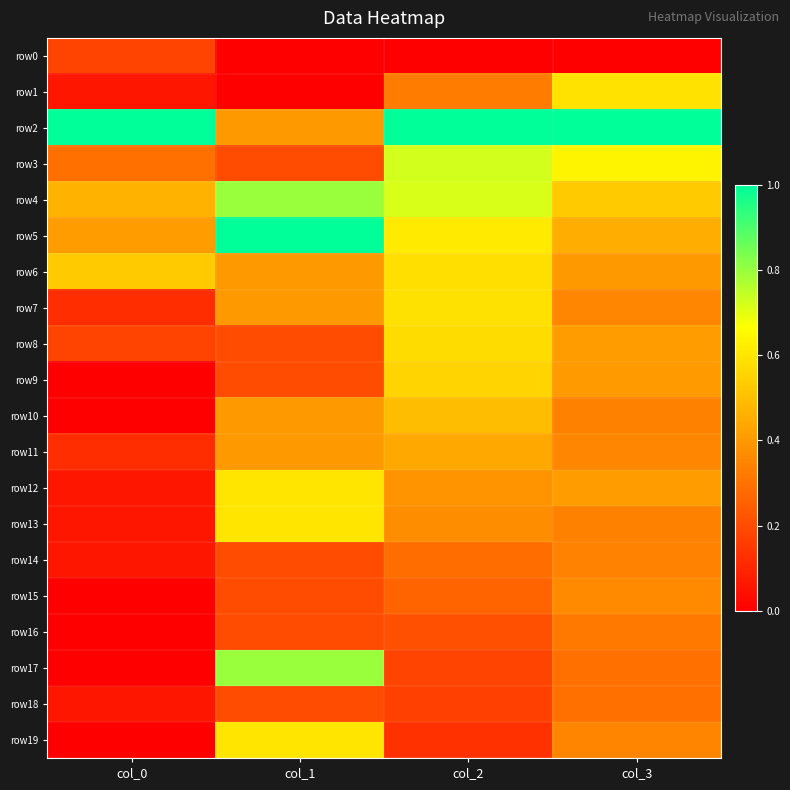

Reading left to right, what are all the values shown in this chart?

row0: col_0=0.2	col_1=0.0	col_2=0.0	col_3=0.0
row1: col_0=0.1	col_1=0.0	col_2=0.3	col_3=0.6
row2: col_0=1.0	col_1=0.4	col_2=1.0	col_3=1.0
row3: col_0=0.3	col_1=0.2	col_2=0.7	col_3=0.6
row4: col_0=0.5	col_1=0.8	col_2=0.7	col_3=0.5
row5: col_0=0.4	col_1=1.0	col_2=0.6	col_3=0.5
row6: col_0=0.5	col_1=0.4	col_2=0.6	col_3=0.4
row7: col_0=0.1	col_1=0.4	col_2=0.6	col_3=0.4
row8: col_0=0.2	col_1=0.2	col_2=0.6	col_3=0.4
row9: col_0=0.0	col_1=0.2	col_2=0.6	col_3=0.4
row10: col_0=0.0	col_1=0.4	col_2=0.5	col_3=0.3
row11: col_0=0.1	col_1=0.4	col_2=0.4	col_3=0.4
row12: col_0=0.1	col_1=0.6	col_2=0.4	col_3=0.4
row13: col_0=0.1	col_1=0.6	col_2=0.4	col_3=0.3
row14: col_0=0.1	col_1=0.2	col_2=0.3	col_3=0.3
row15: col_0=0.0	col_1=0.2	col_2=0.3	col_3=0.4
row16: col_0=0.0	col_1=0.2	col_2=0.2	col_3=0.3
row17: col_0=0.0	col_1=0.8	col_2=0.2	col_3=0.3
row18: col_0=0.1	col_1=0.2	col_2=0.2	col_3=0.3
row19: col_0=0.0	col_1=0.6	col_2=0.1	col_3=0.3